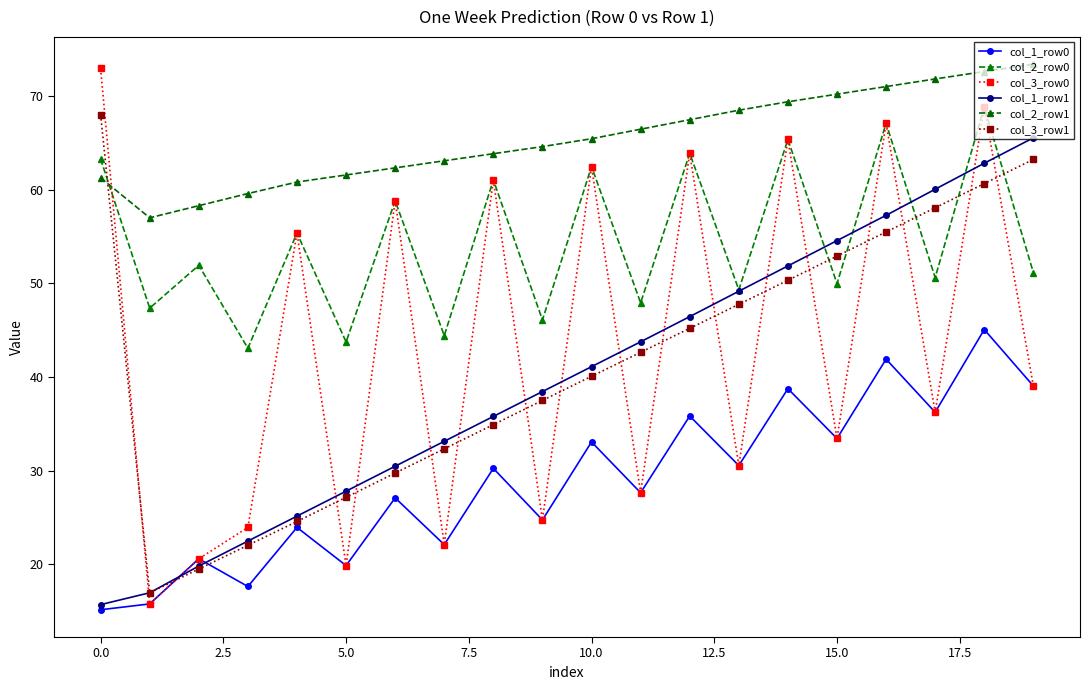

Reading right to left, what are all the values shown in this chart?

col_1_row0: 39.1	45.1	36.3	41.9	33.5	38.8	30.6	35.9	27.7	33.1	24.8	30.3	22.1	27.1	19.9	24.0	17.6	20.6	15.8	15.2
col_2_row0: 51.2	68.8	50.6	67.1	50.0	65.4	49.3	63.9	47.9	62.5	46.1	61.1	44.4	58.8	43.8	55.4	43.1	51.9	47.4	63.3
col_3_row0: 39.1	68.8	36.3	67.1	33.5	65.4	30.6	63.9	27.7	62.5	24.8	61.1	22.1	58.8	19.9	55.4	24.0	20.6	15.8	73.0
col_1_row1: 65.5	62.8	60.1	57.3	54.6	51.9	49.2	46.5	43.8	41.1	38.5	35.8	33.1	30.5	27.8	25.2	22.5	19.8	17.0	15.7
col_2_row1: 73.4	72.6	71.8	71.0	70.2	69.4	68.5	67.5	66.5	65.5	64.6	63.9	63.1	62.3	61.6	60.8	59.6	58.3	57.0	61.3
col_3_row1: 63.2	60.7	58.1	55.5	52.9	50.3	47.8	45.2	42.7	40.1	37.5	34.9	32.3	29.8	27.2	24.6	22.0	19.5	17.0	68.0